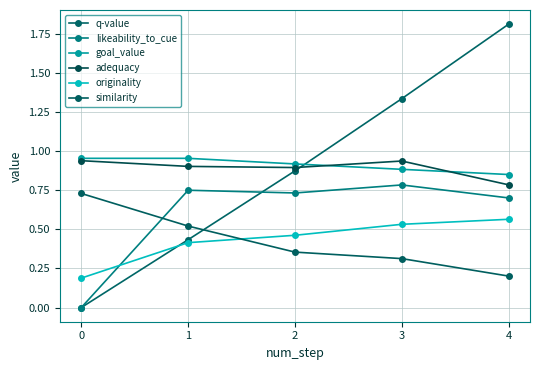

True or false: adequacy and originality cross at least once.

False